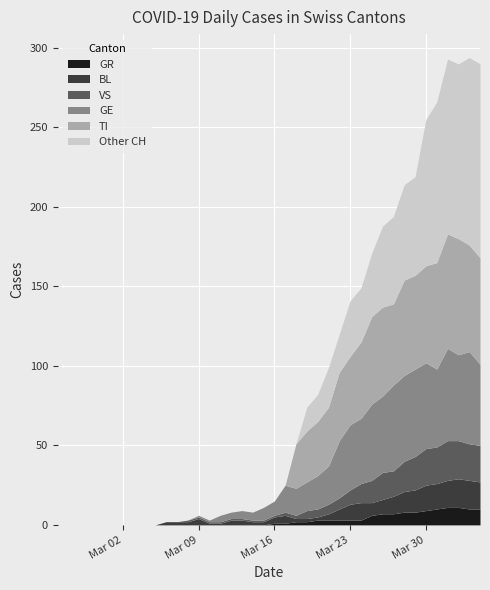

Between 24 and 29, which series saw the biggest shift?

CH